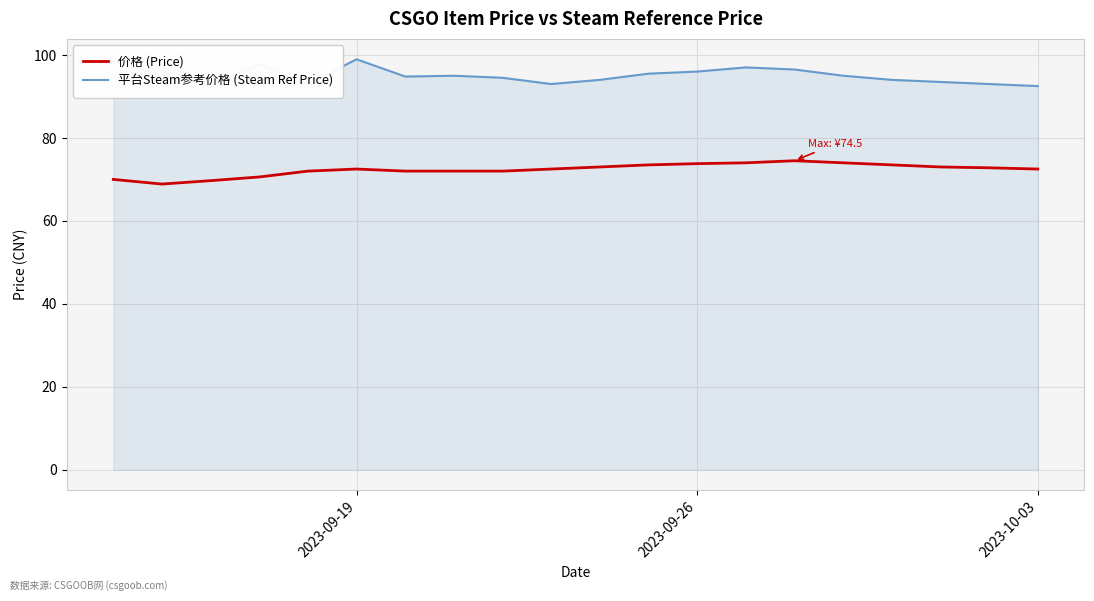

Rank the series by their average value, from lowest to highest.

价格 (Price), 平台Steam参考价格 (Steam Ref Price)